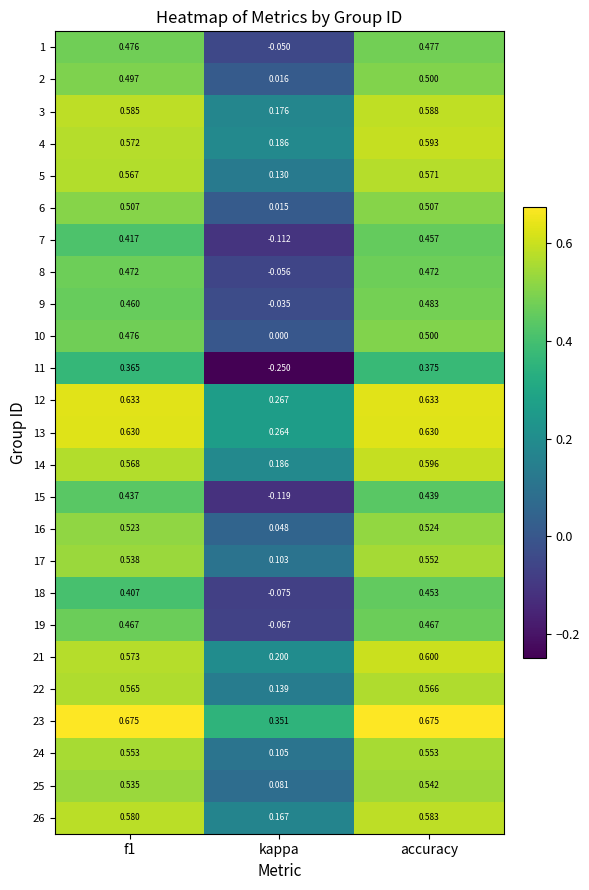

Is the value of 17 at f1 greater than the value of 4 at accuracy?

No